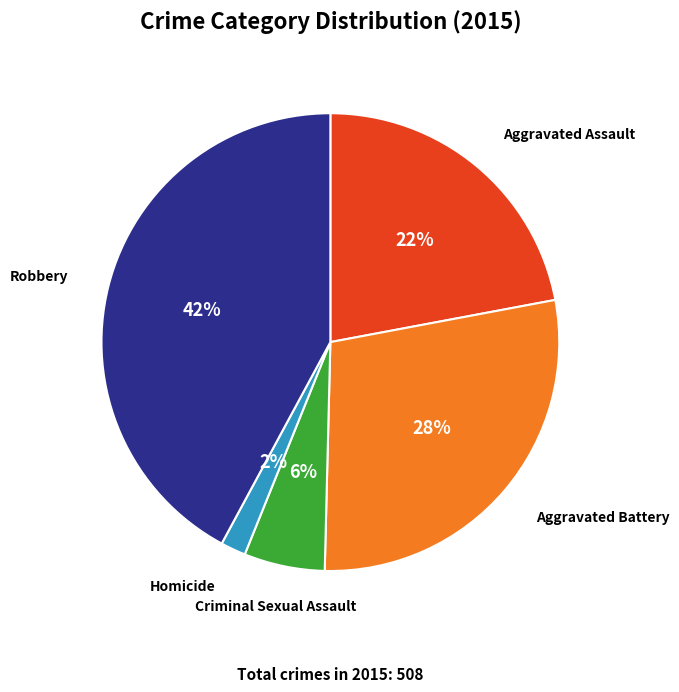

Combined, do Robbery and Criminal Sexual Assault account for over 50%?

No